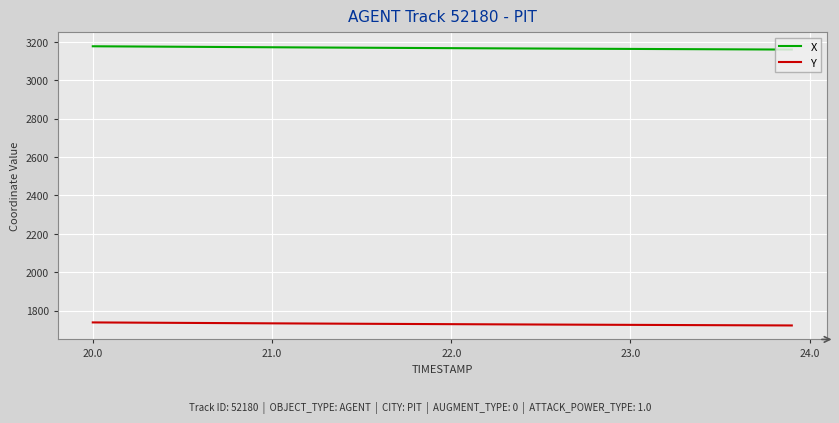

What is the highest value of the X series?

3177.3